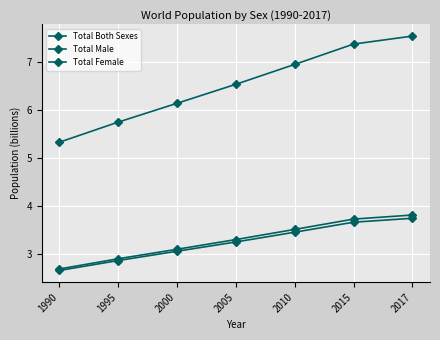

What is the spread (max minus min) of values at 2015?

3.7